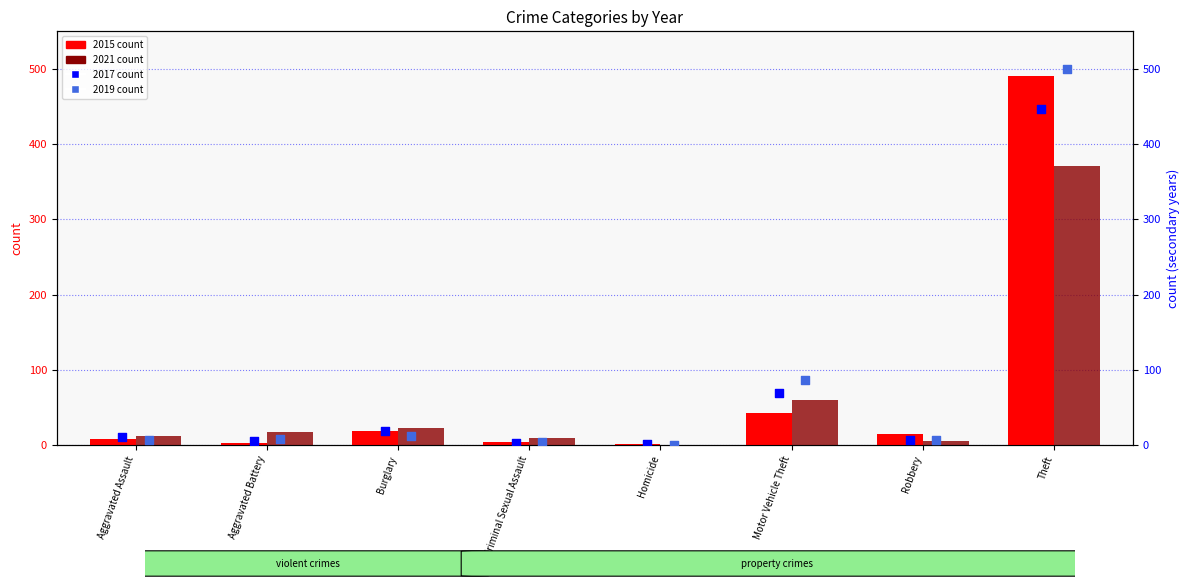

At which category is the sum across all series the highest?

Theft